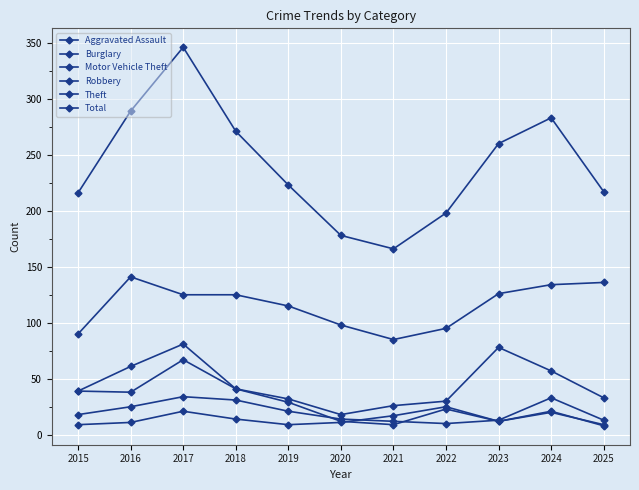

True or false: Theft and Robbery intersect in this chart.

False